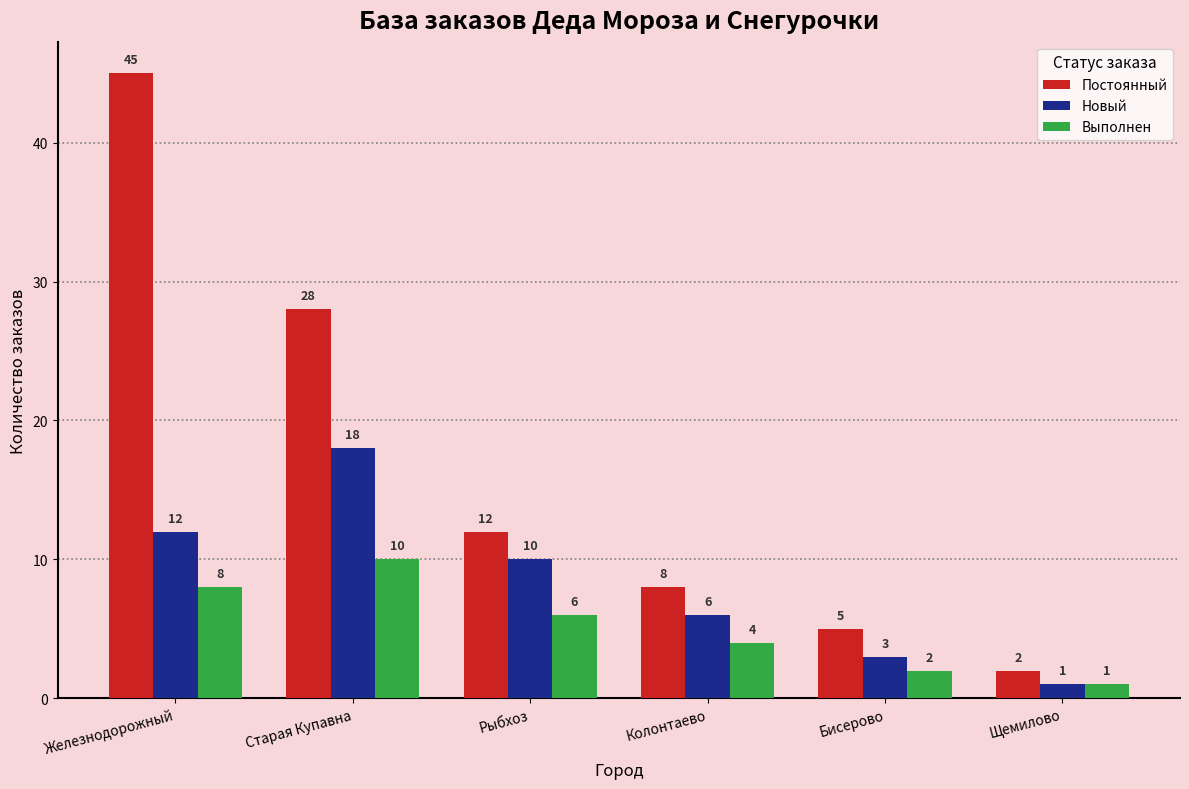

What is the minimum value shown in the chart?

1